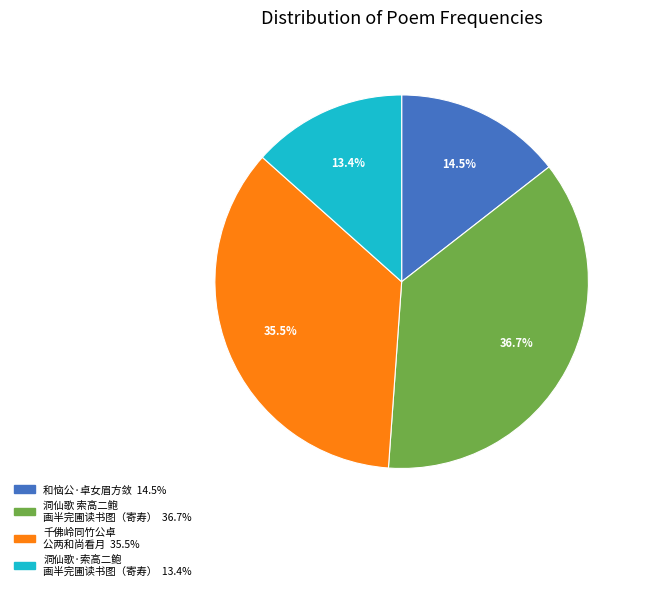

Is there any slice that represents more than half of the pie?

No